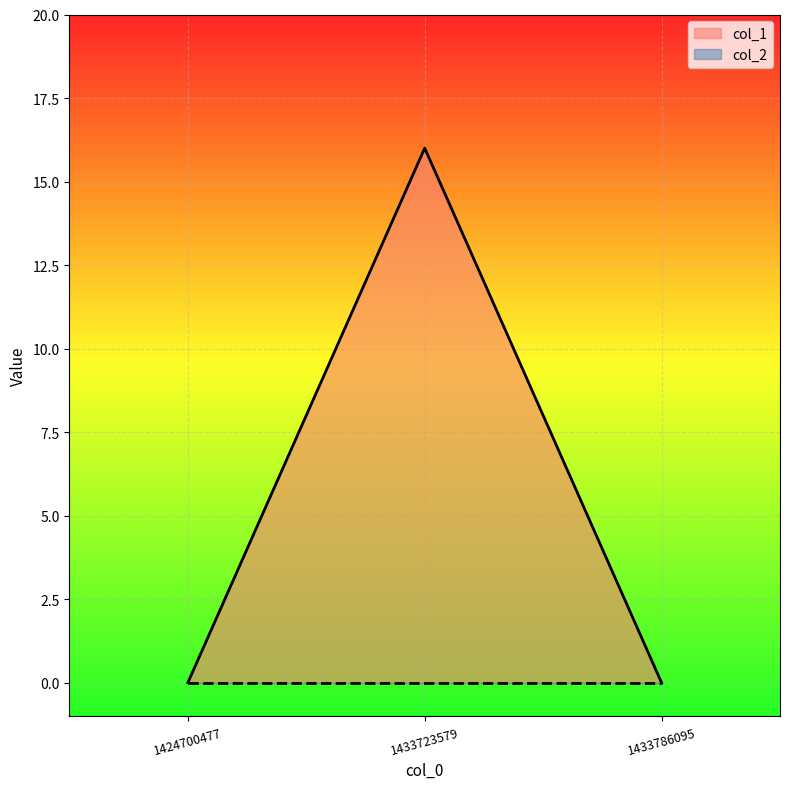

Count the values in the range 0 to 16.

3